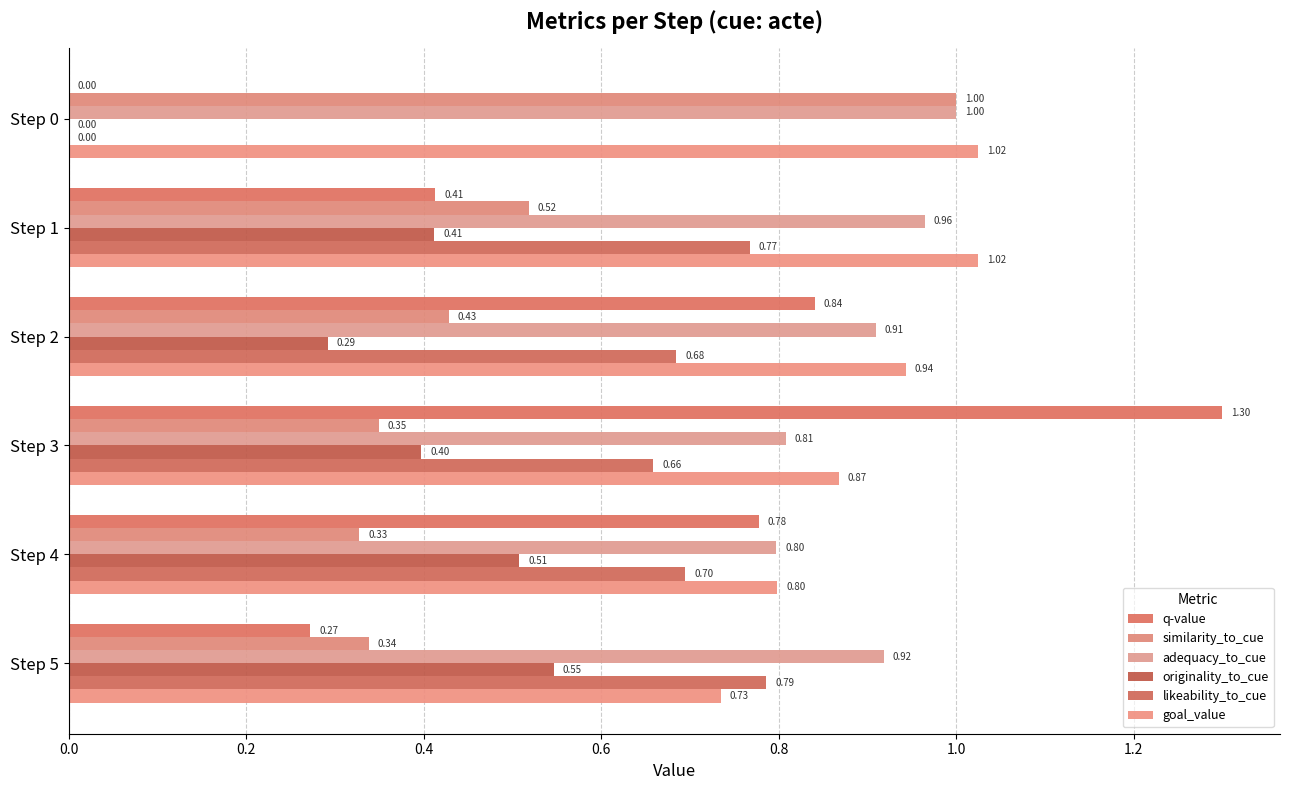

Which series has the largest range (max minus min)?

q-value